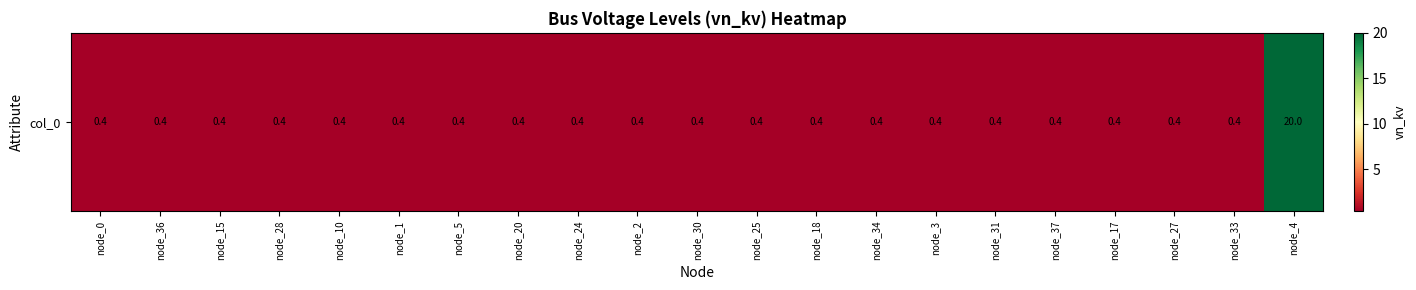

Reading right to left, what are all the values shown in this chart?

node_4=20.0	node_33=0.4	node_27=0.4	node_17=0.4	node_37=0.4	node_31=0.4	node_3=0.4	node_34=0.4	node_18=0.4	node_25=0.4	node_30=0.4	node_2=0.4	node_24=0.4	node_20=0.4	node_5=0.4	node_1=0.4	node_10=0.4	node_28=0.4	node_15=0.4	node_36=0.4	node_0=0.4